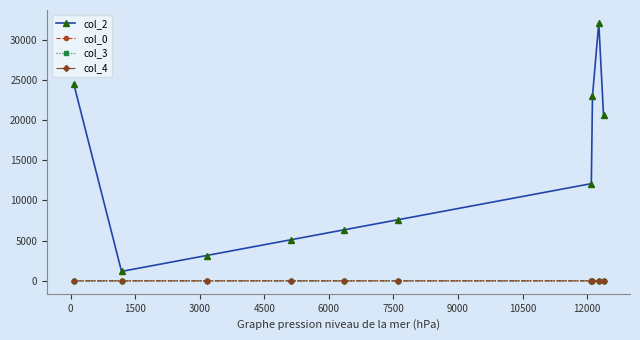

At how many categories does at least one series exceed 25088?

1